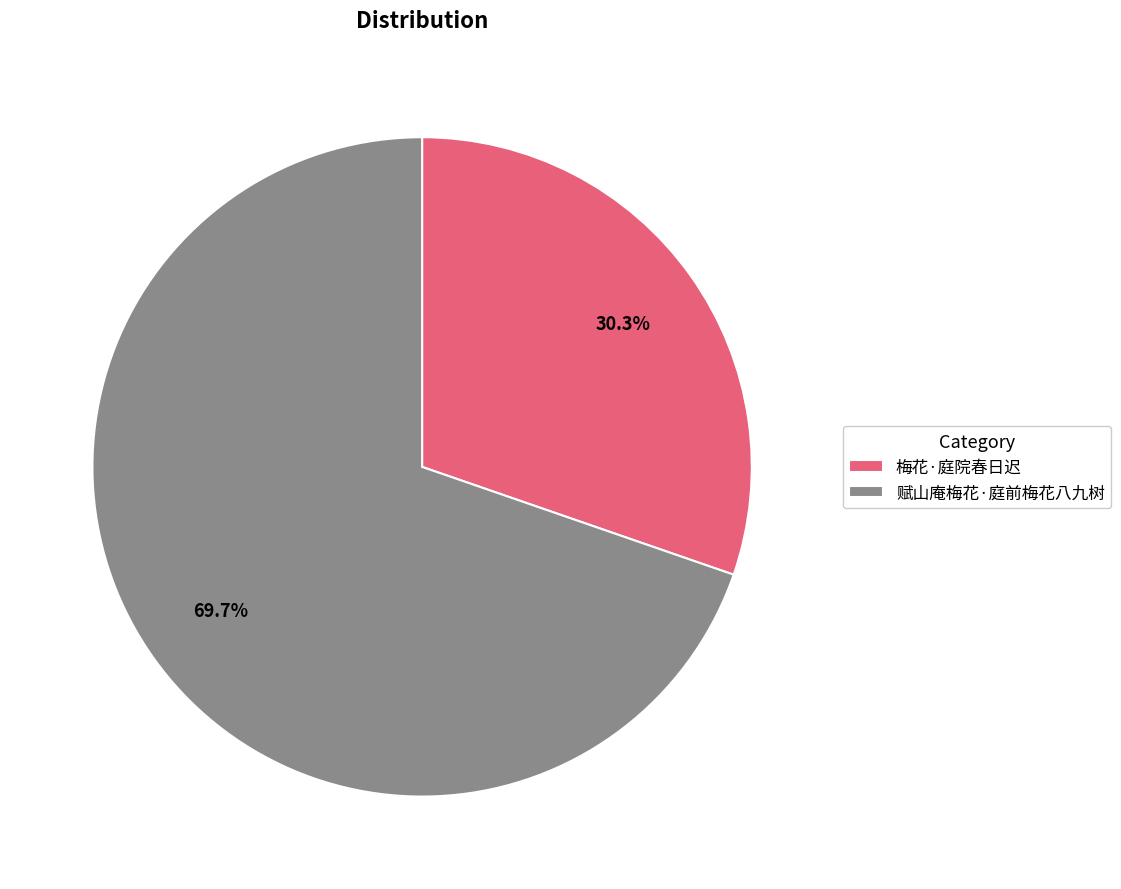

To the nearest percent, what is the average slice percentage?

50%